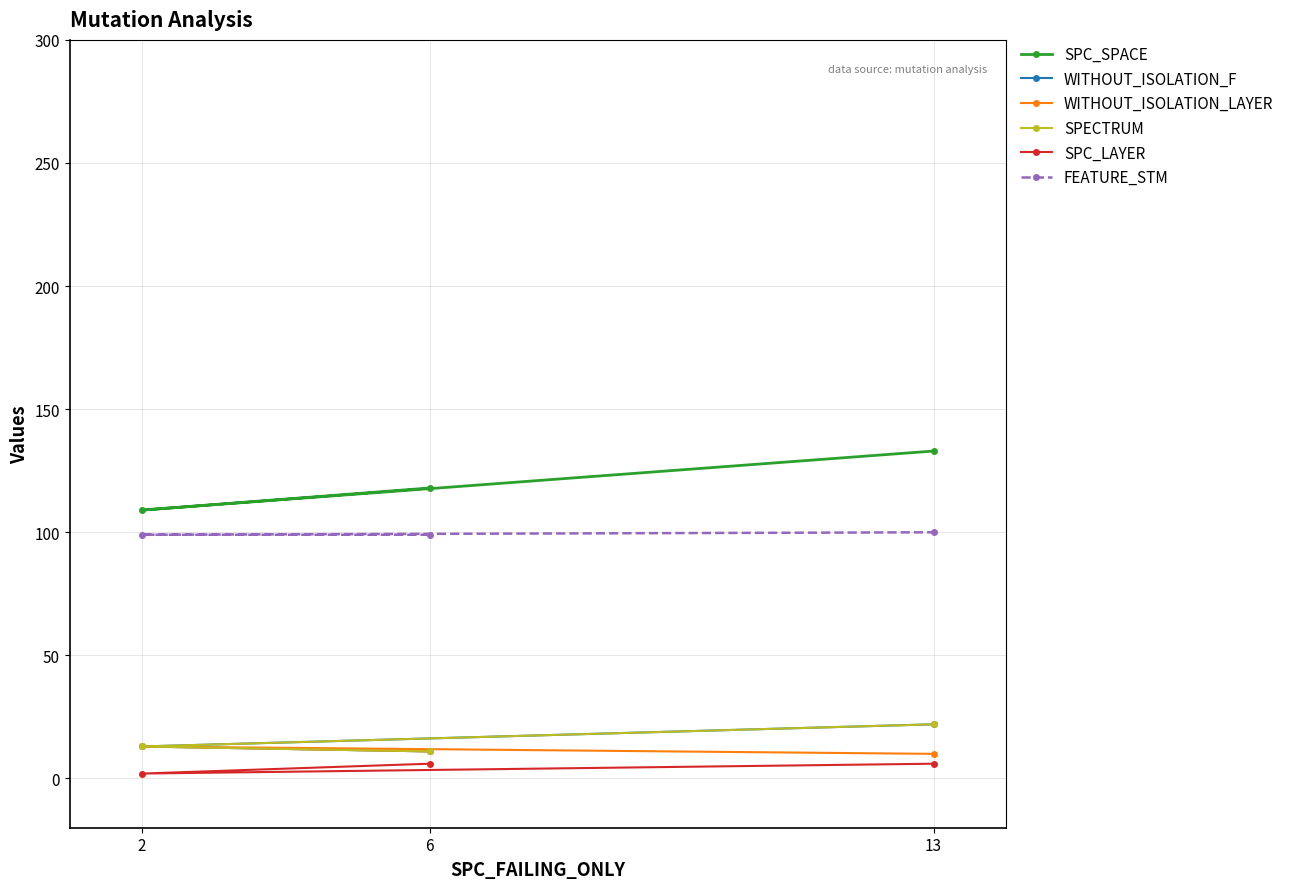

Is this an area chart (filled region under the line)?

No